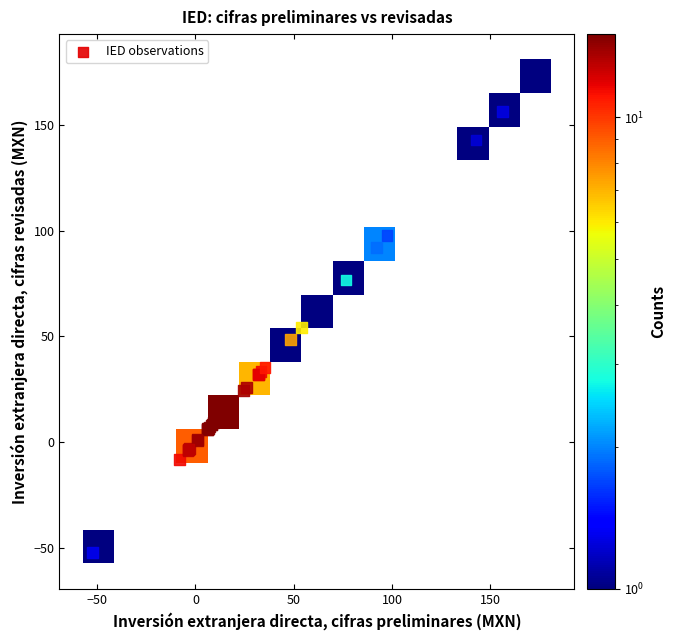

What Y value in the scatter plot is closest to 61?

54.1